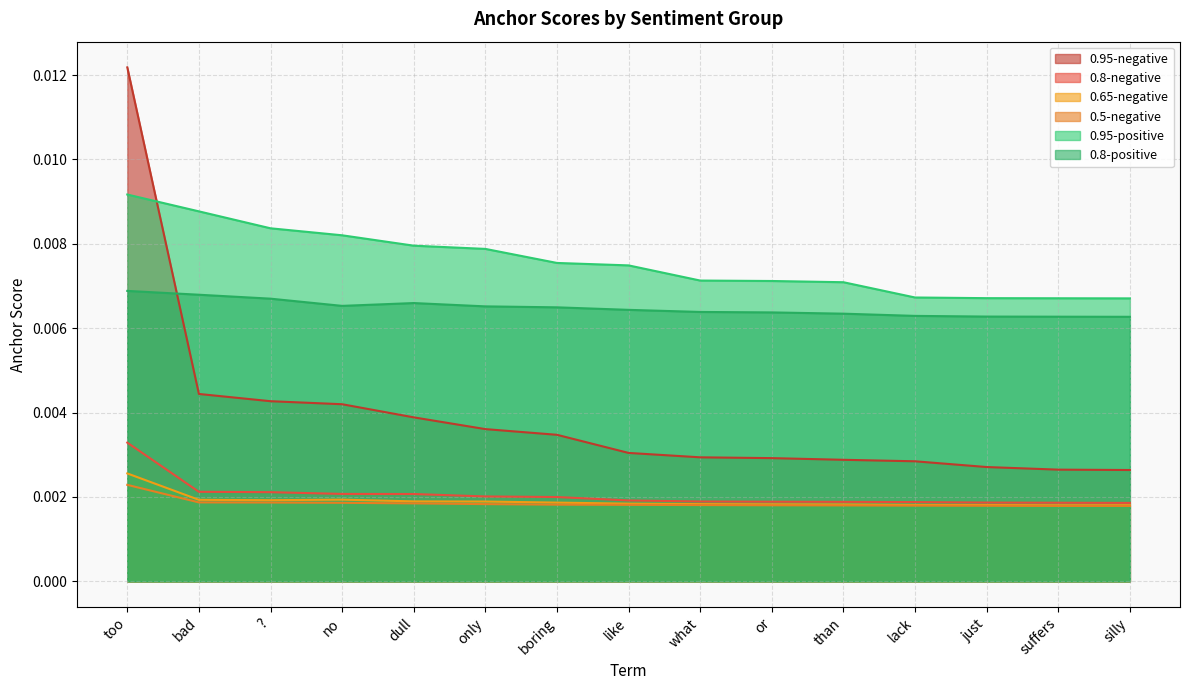

At which label does 0.95-positive reach its peak?

too